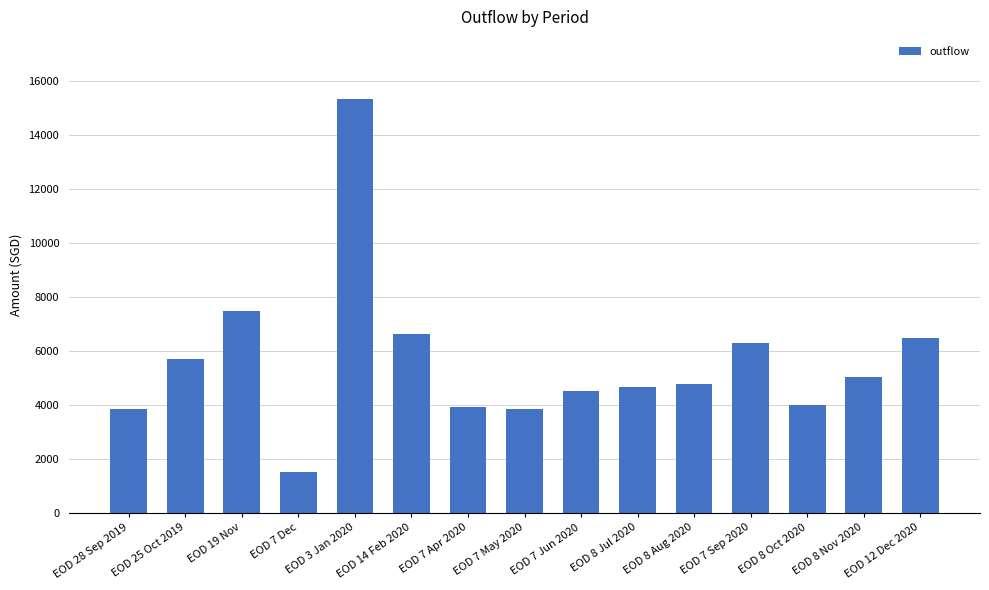

What is the maximum value shown in the chart?

15349.7